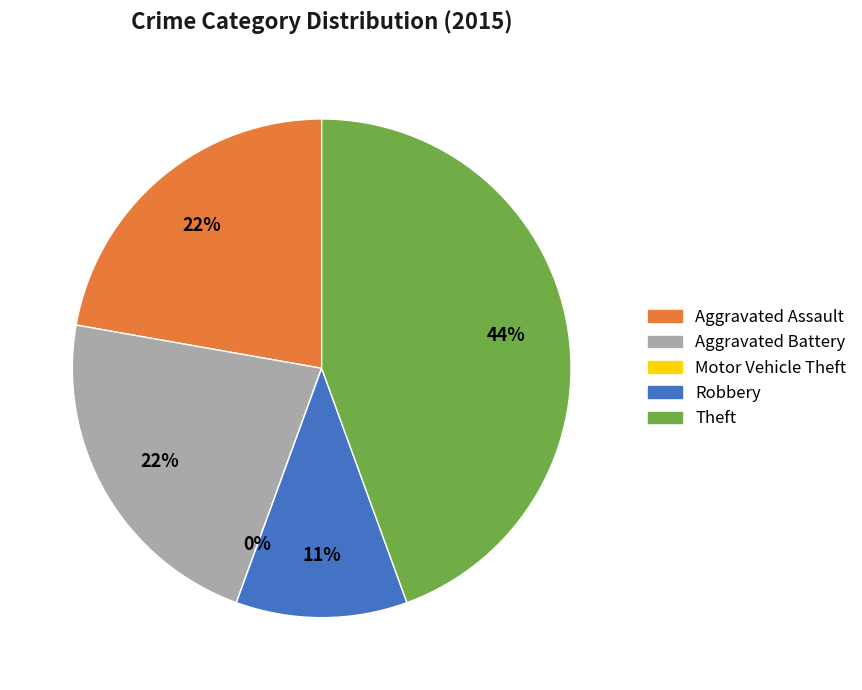

True or false: Aggravated Battery accounts for 22% of the total.

True